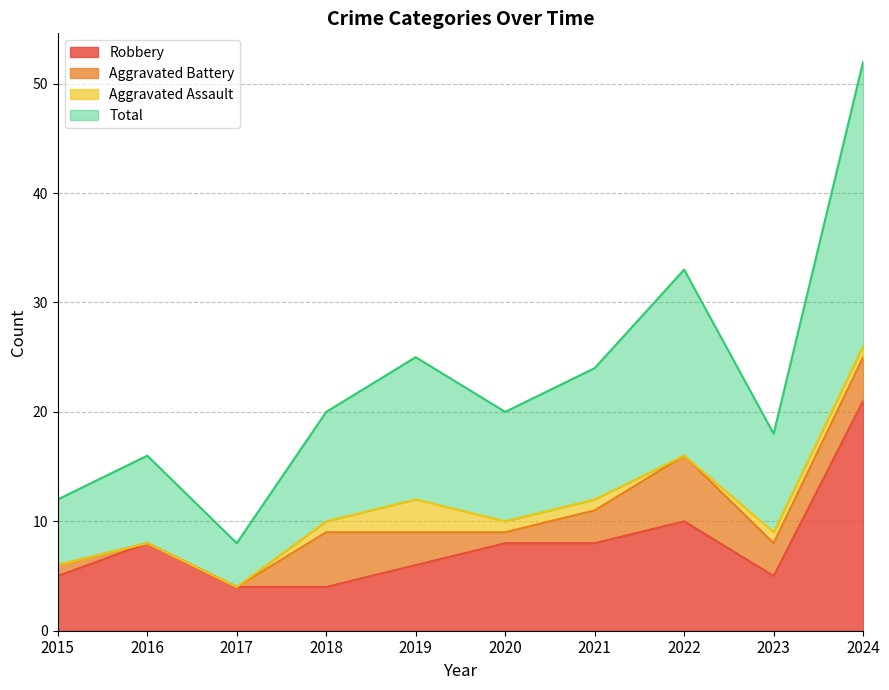

At which label does Total reach its peak?

2024